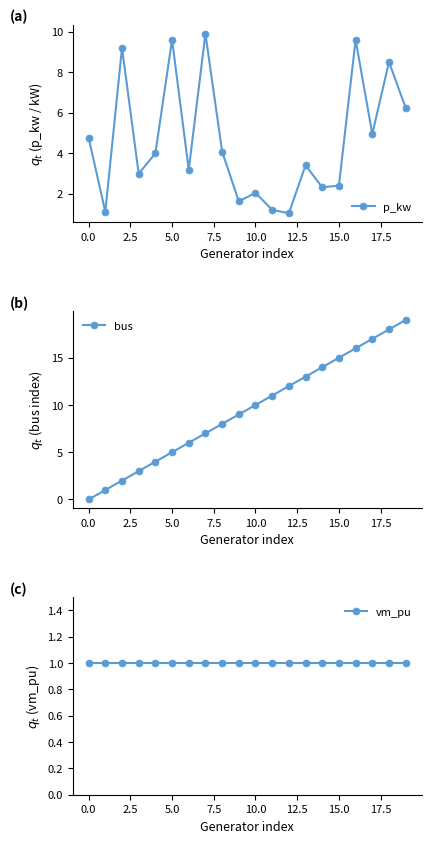

What is the minimum value for p_kw?

1.0